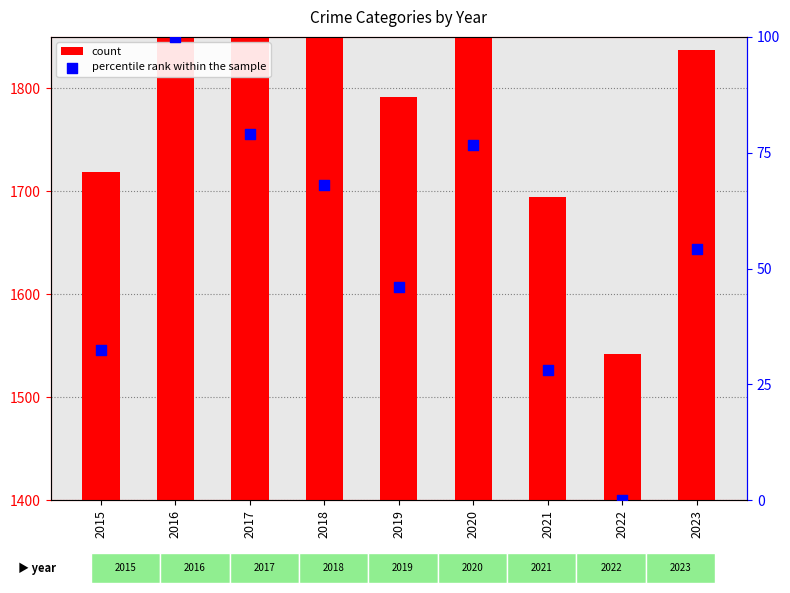

What is the total value across all series at 2015?

1751.5